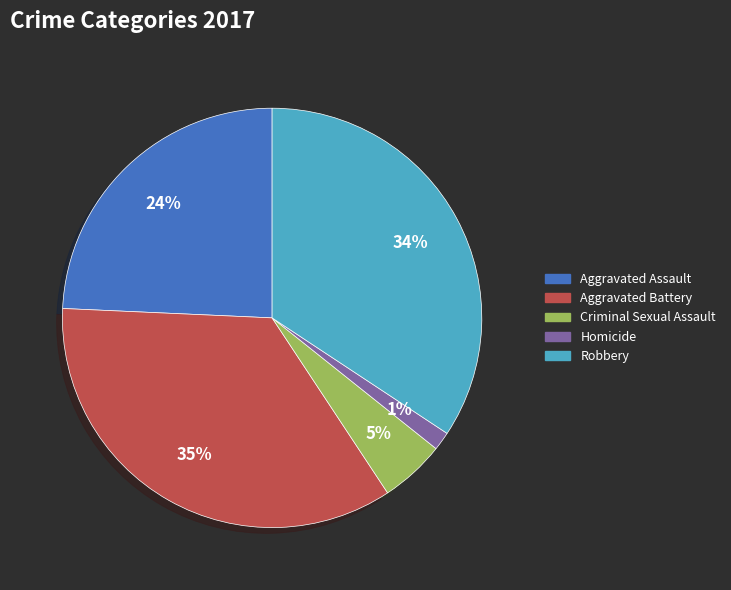

Rank the categories by value from highest to lowest.

Aggravated Battery, Robbery, Aggravated Assault, Criminal Sexual Assault, Homicide